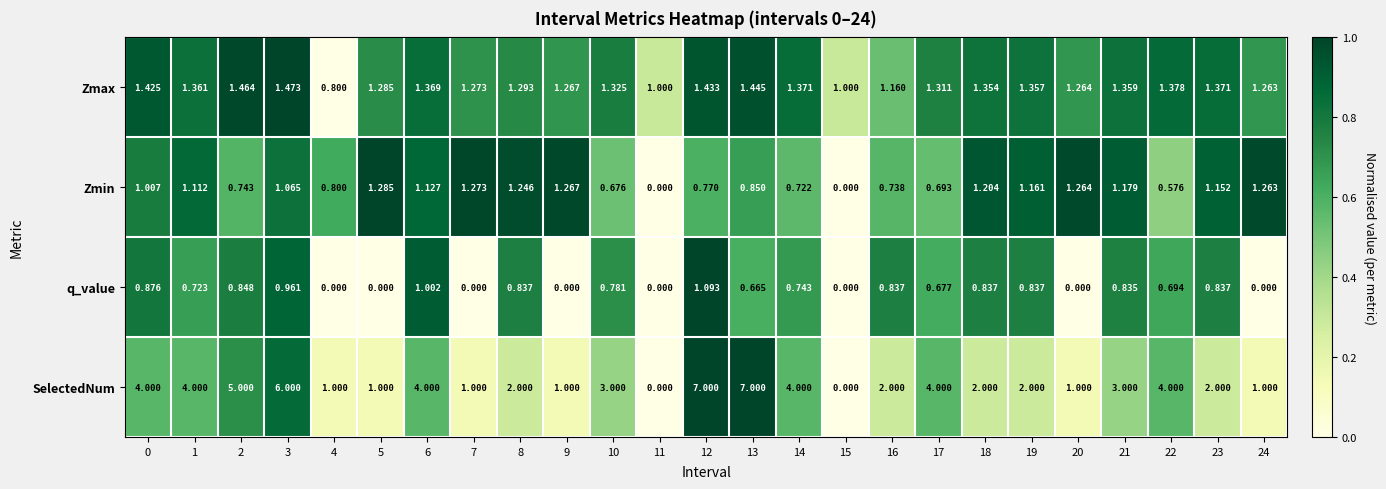

Is the value of Zmin at 16 greater than the value of Zmax at 6?

No